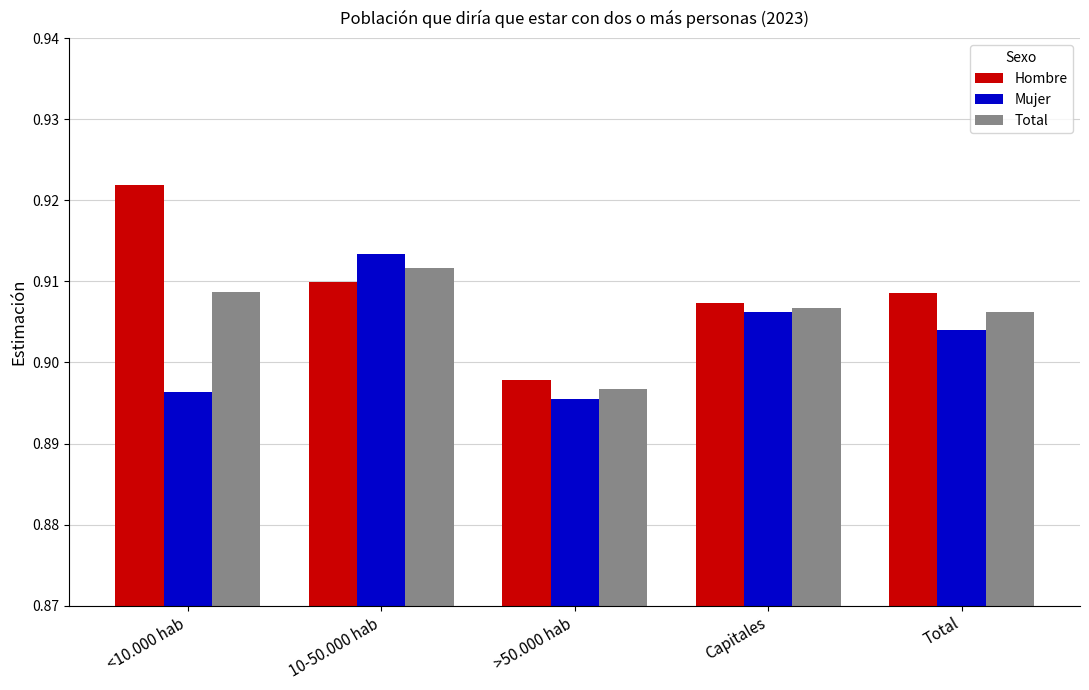

Count the Hombre values in the range 0 to 1.

5